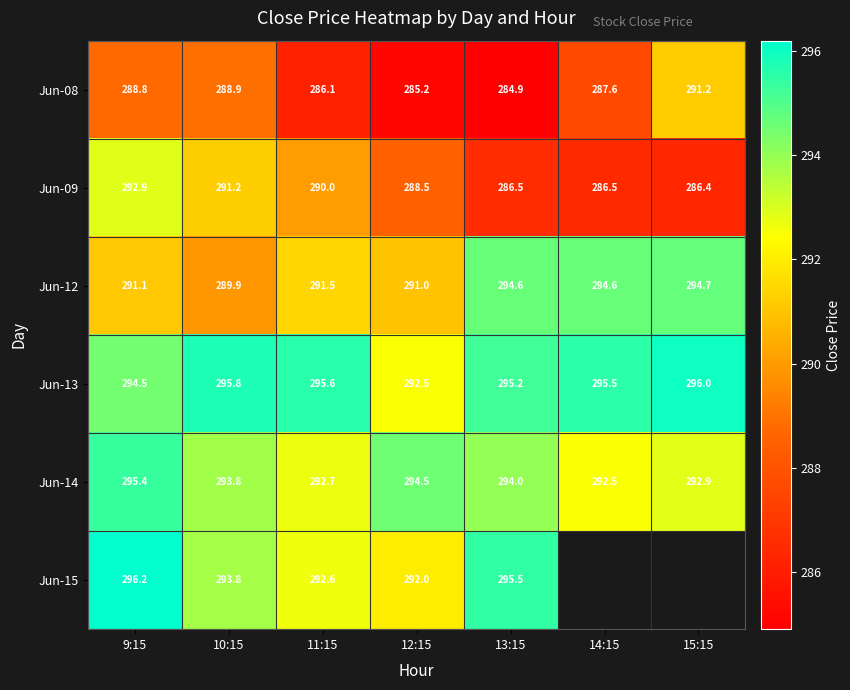

List the series in order of their peak value, highest first.

Jun-15, Jun-13, Jun-14, Jun-12, Jun-09, Jun-08